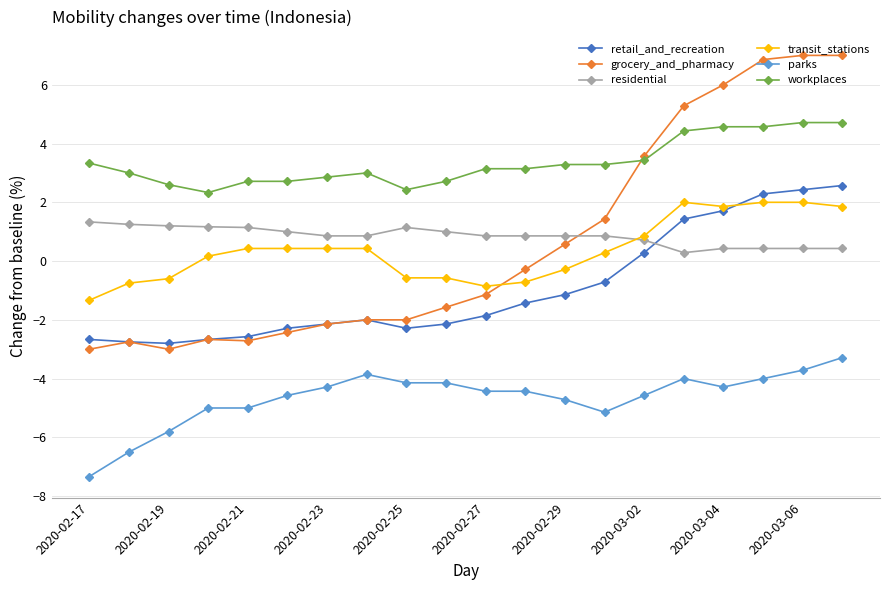

What is the smallest value displayed?

-7.3